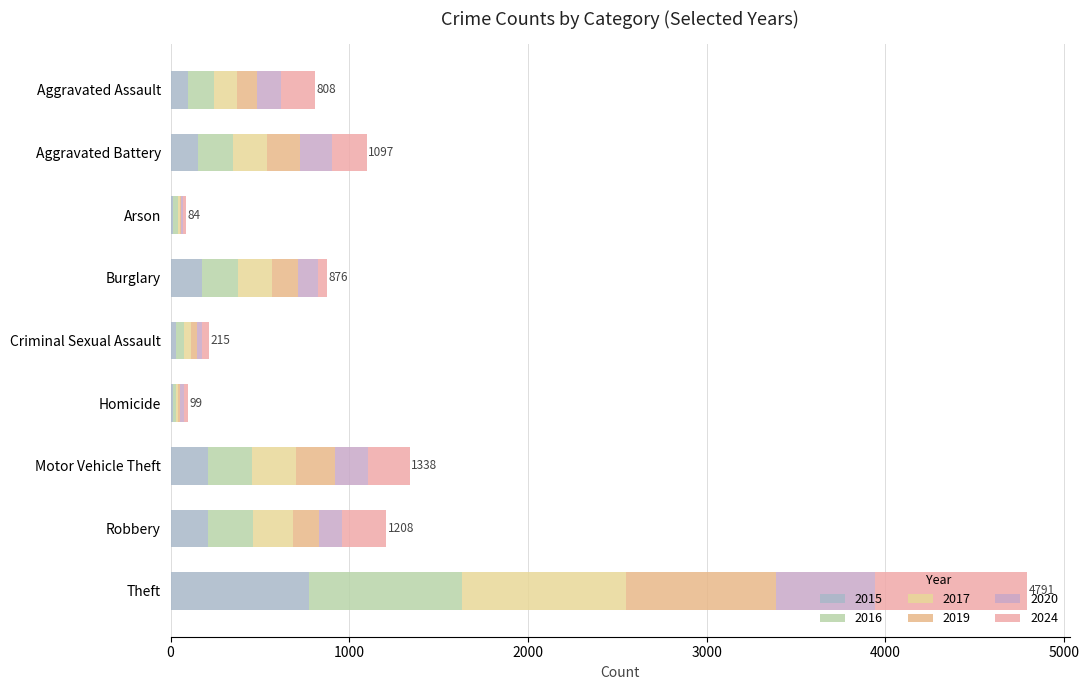

What is the value of the 2017 bar at the 3rd from the left?

12